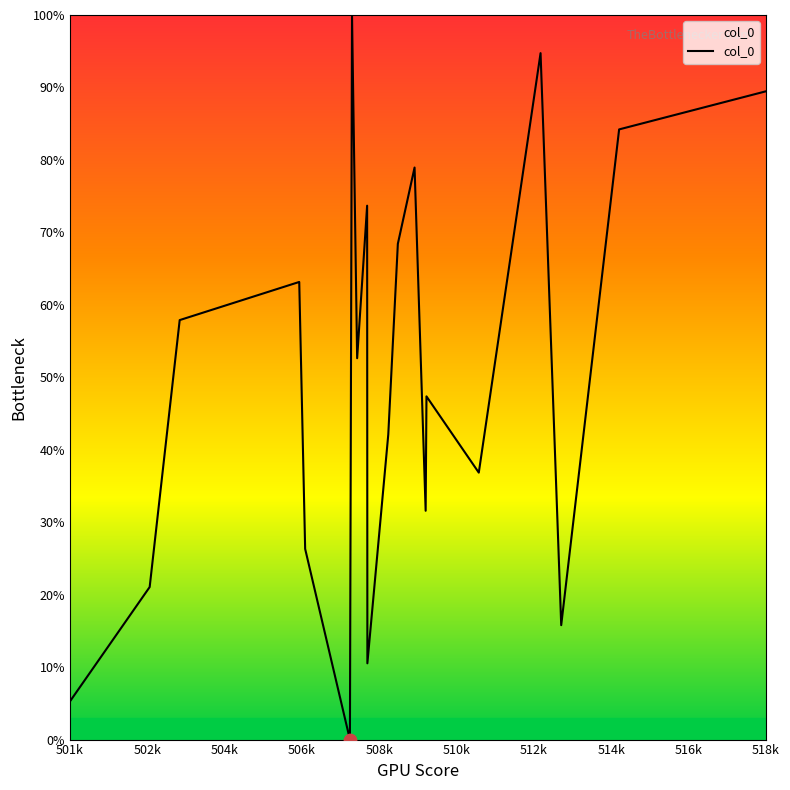

What is the greatest value displayed?

100.0